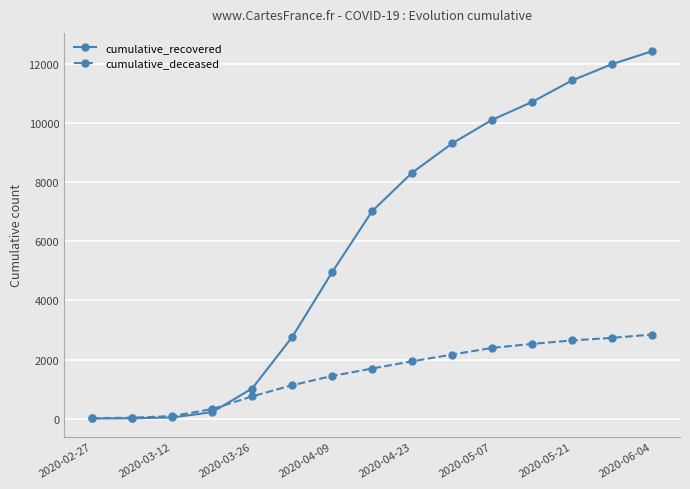

After their last crossing, which series has the higher values: cumulative_recovered or cumulative_deceased?

cumulative_recovered